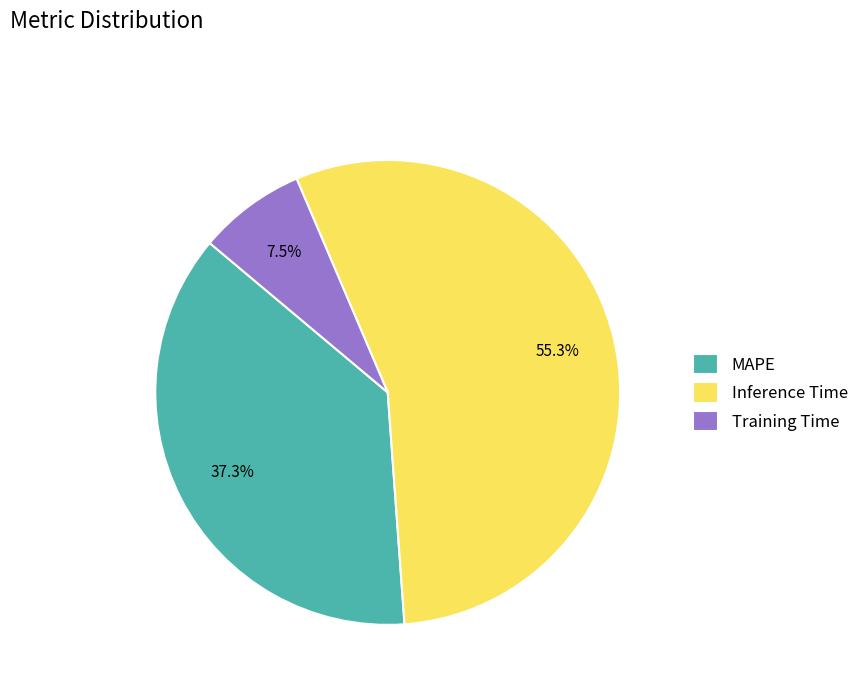

Which category has the smallest portion of the pie?

Training Time